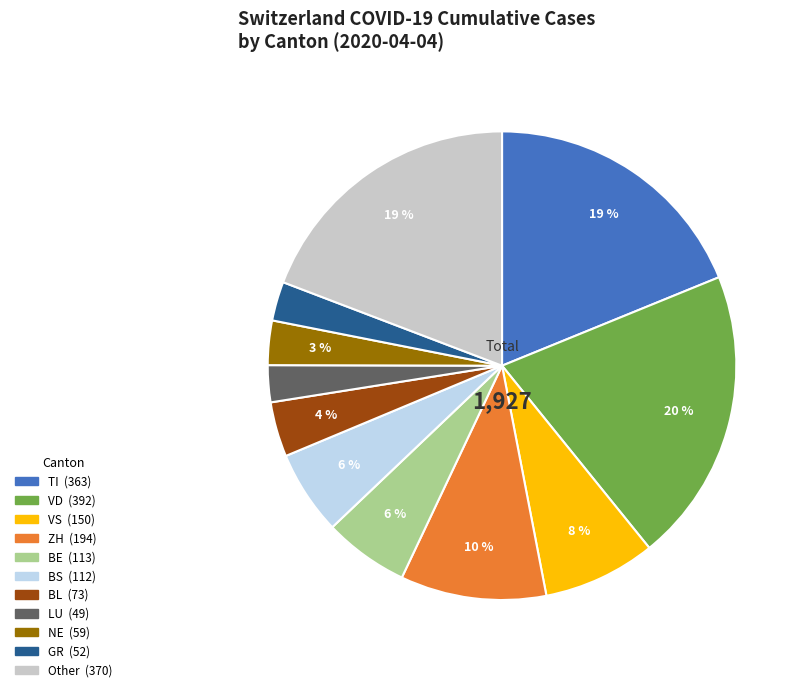

Does any single category account for the majority?

No